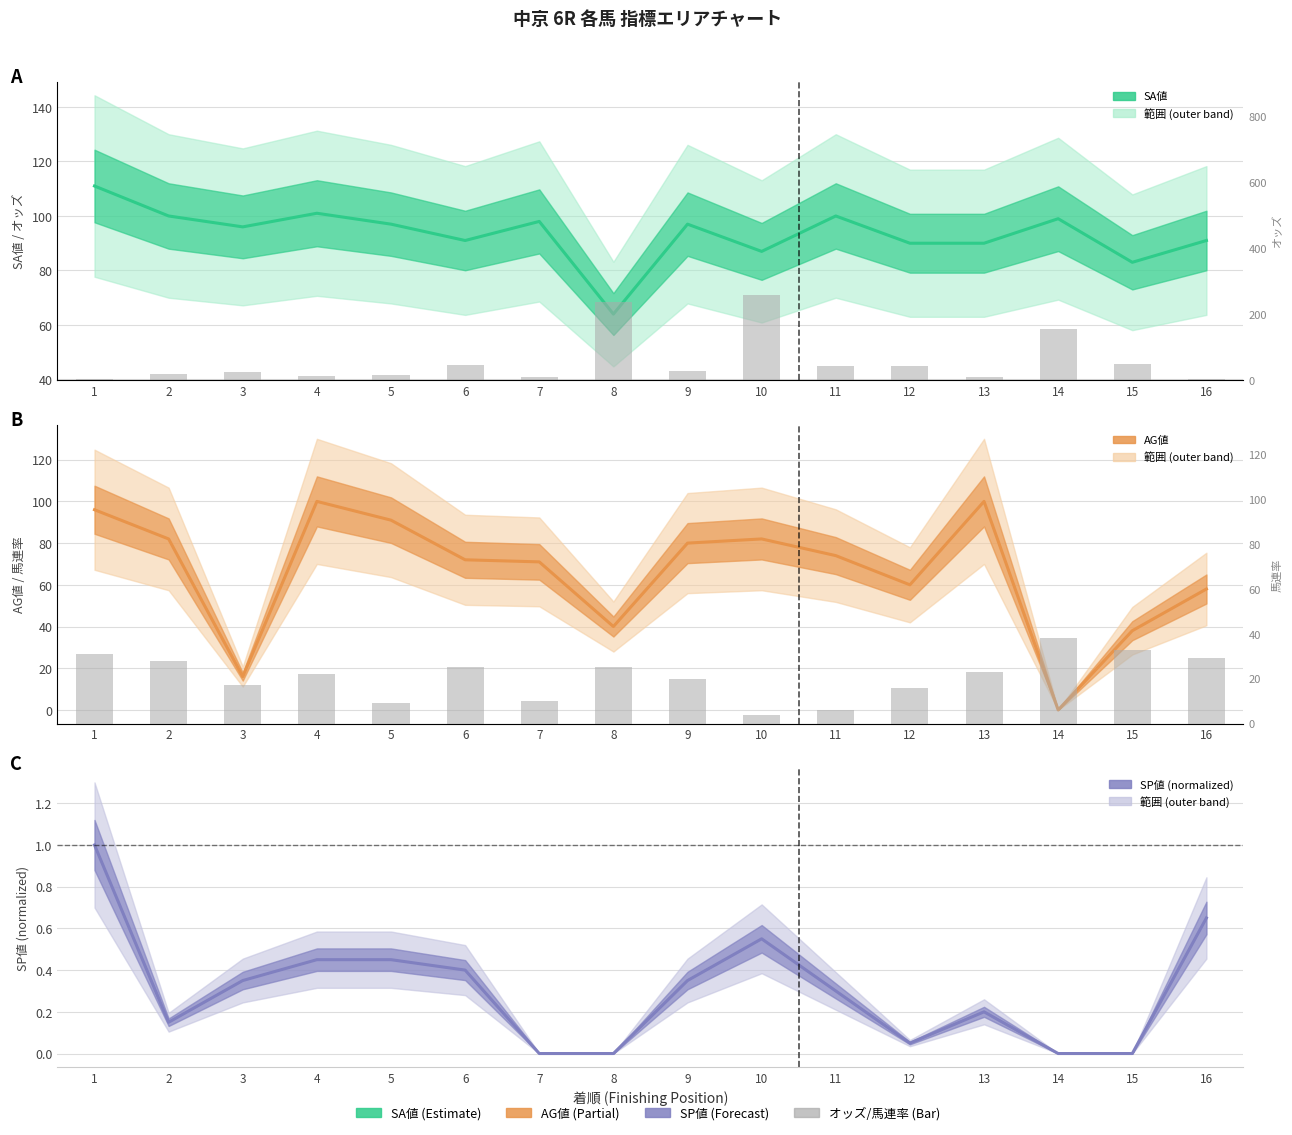

How many data points in SP値 (normalized) are above 0?

12